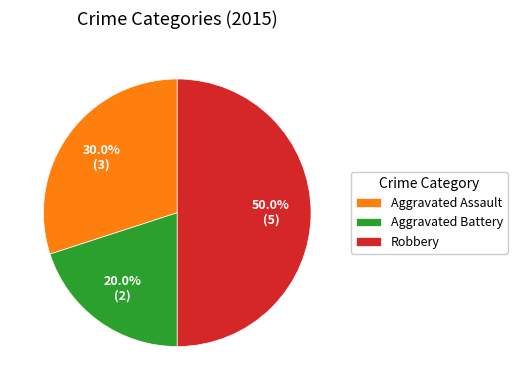

How many segments does this pie chart have?

3